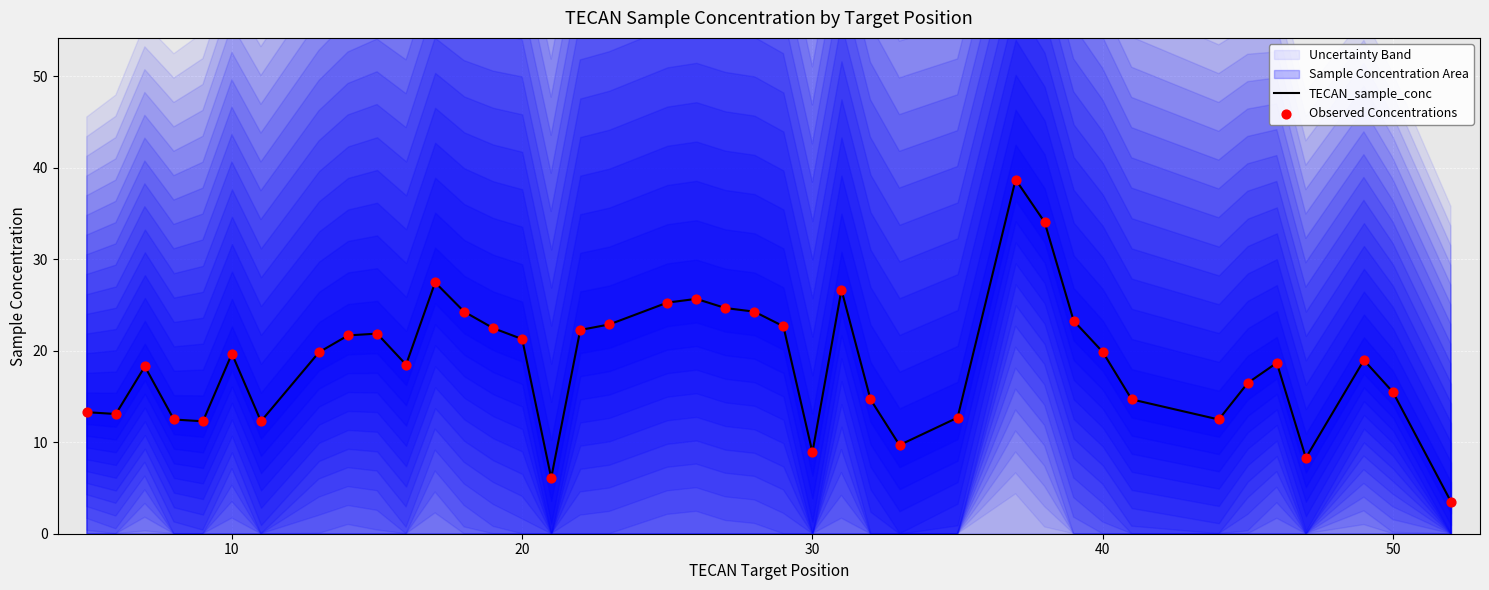

Is the value of Observed Concentrations at 24 greater than the value of TECAN_sample_conc at 27?

Yes